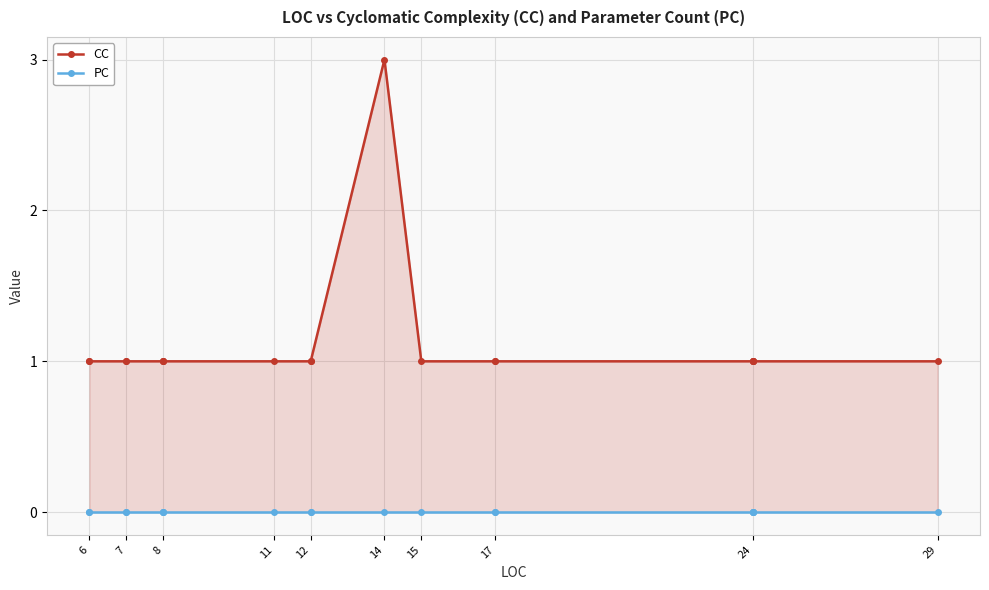

Between 7 and 8, which is larger?

7